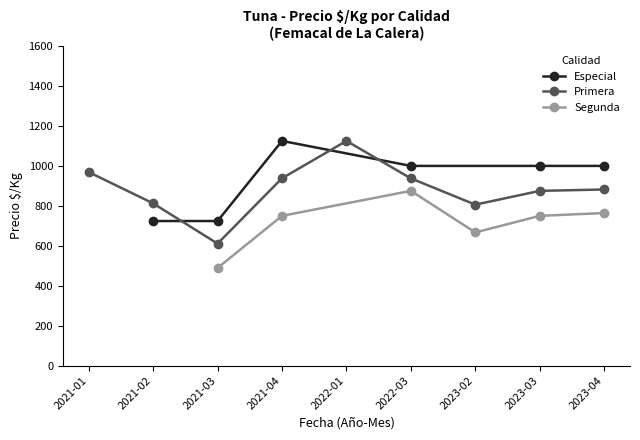

Is it true that Primera equals 1295 at 2021-04?

False